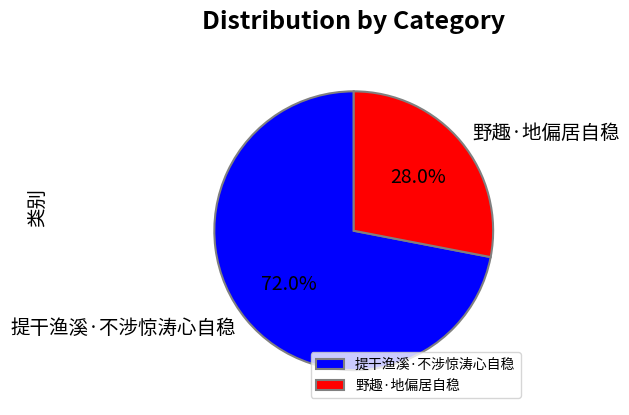

Rank the categories by value from lowest to highest.

野趣·地偏居自稳, 提干渔溪·不涉惊涛心自稳